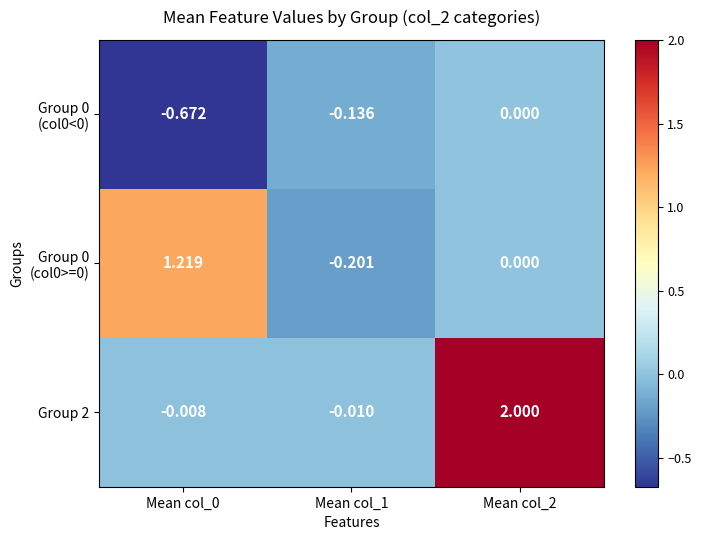

At how many categories does at least one series exceed 0?

2